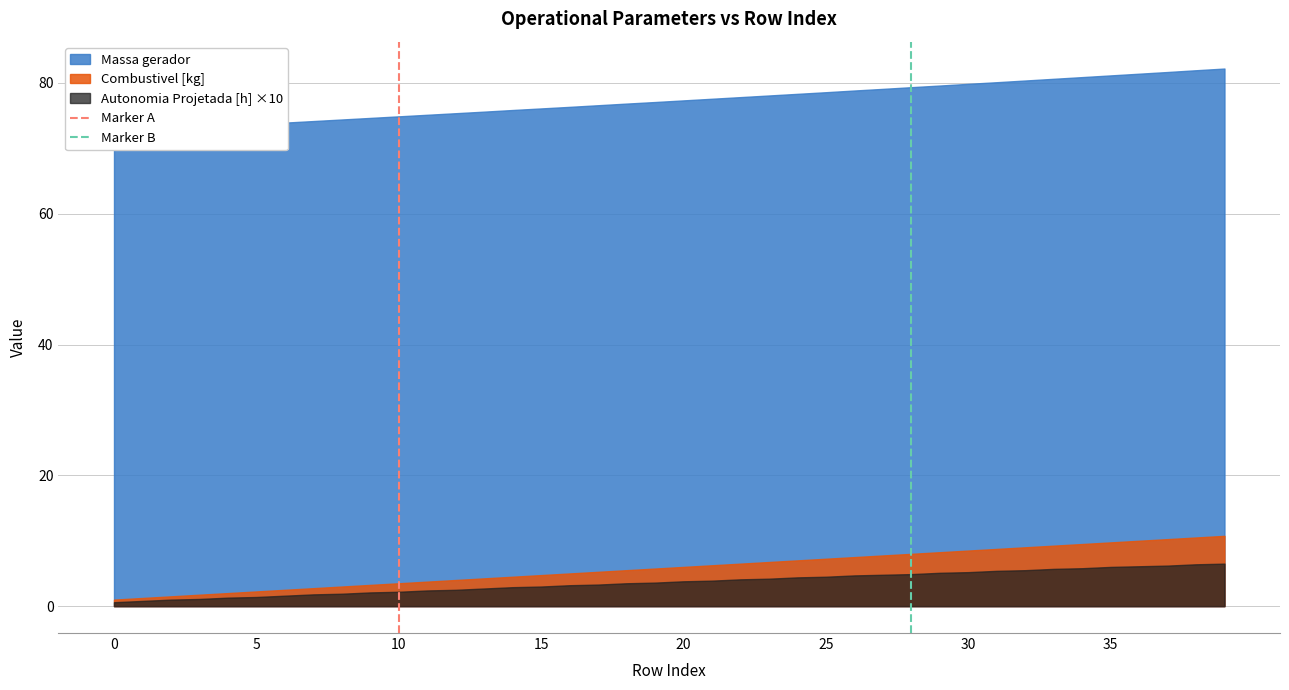

How many Marker A values are between 0 and 1?

2